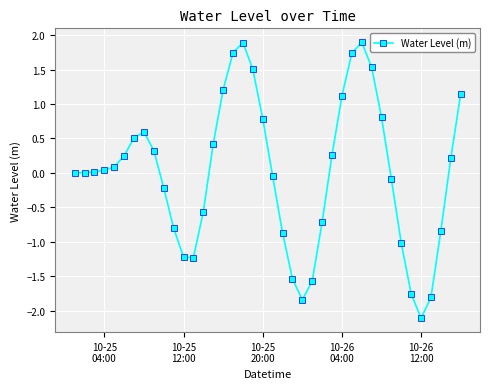

What is the difference between the second highest and minimum values?

4.0